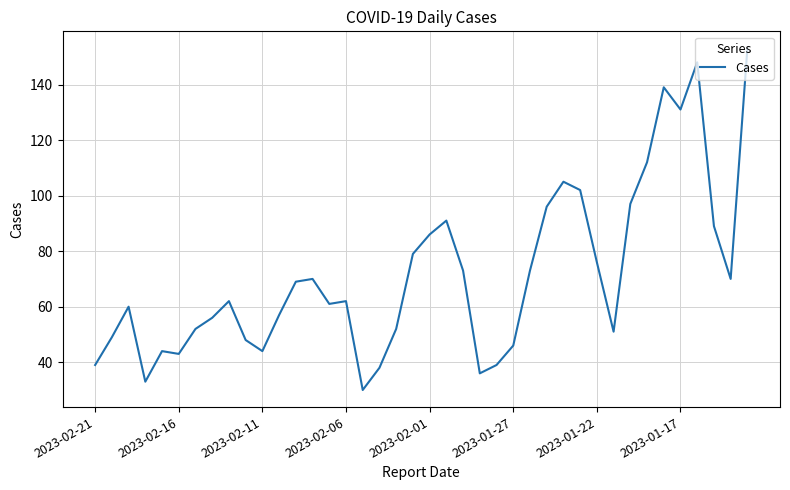

What is the smallest value displayed?

30